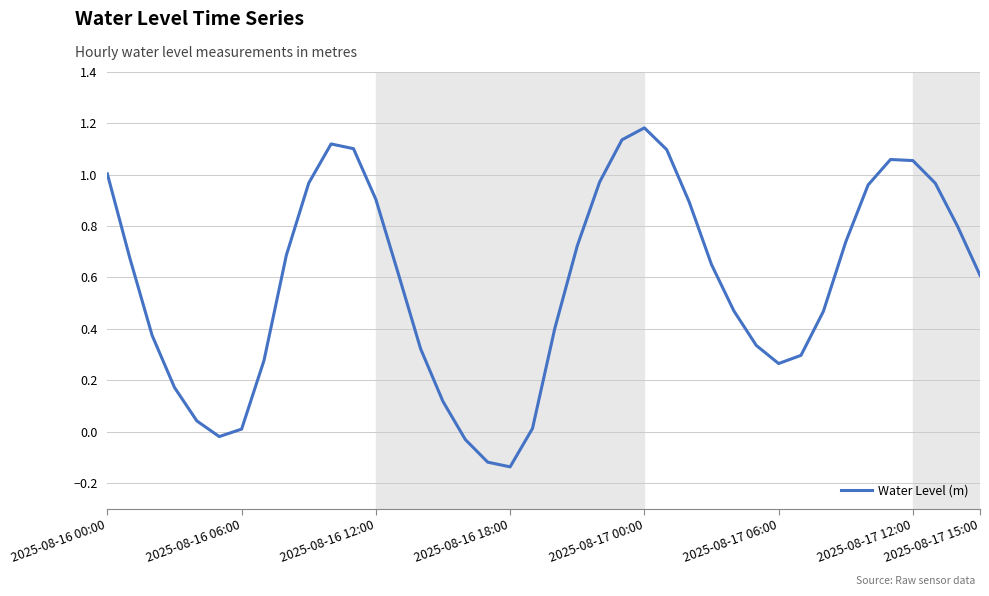

Reading left to right, extract all data points from this chart.

1.0	0.7	0.4	0.2	0.0	-0.0	0.0	0.3	0.7	1.0	1.1	1.1	0.9	0.6	0.3	0.1	-0.0	-0.1	-0.1	0.0	0.4	0.7	1.0	1.1	1.2	1.1	0.9	0.7	0.5	0.3	0.3	0.3	0.5	0.7	1.0	1.1	1.1	1.0	0.8	0.6